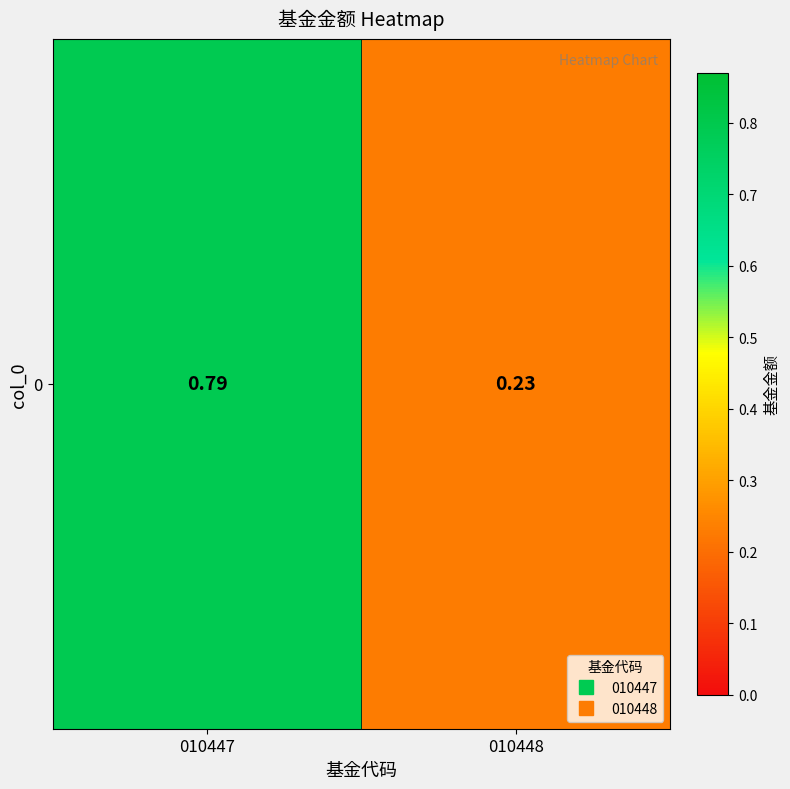

Is it true that the value at 010448 is 0.3?

False